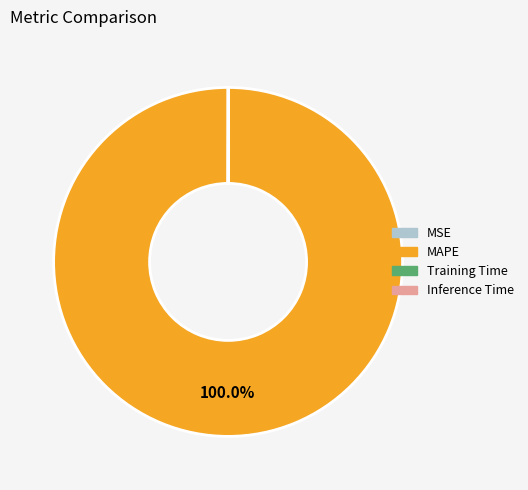

Which category has the biggest portion of the pie?

MAPE